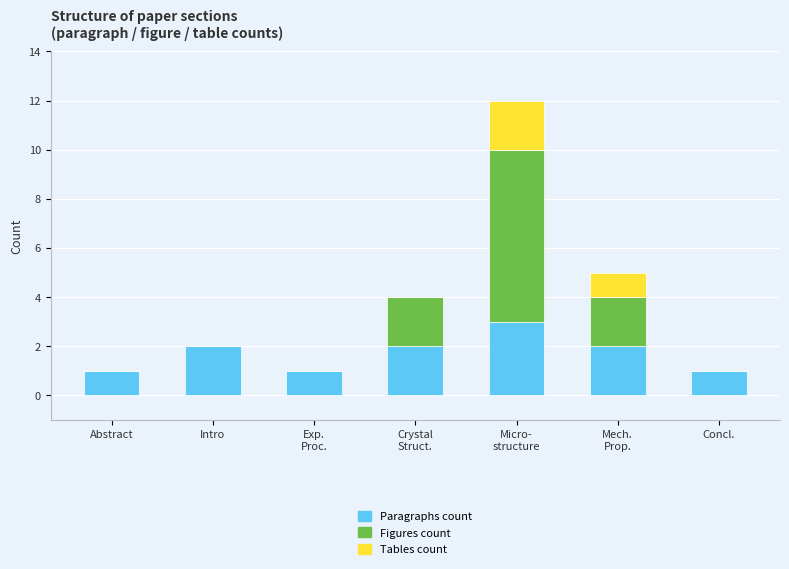

The Paragraphs count series shows 0 at Concl.. True or false?

False